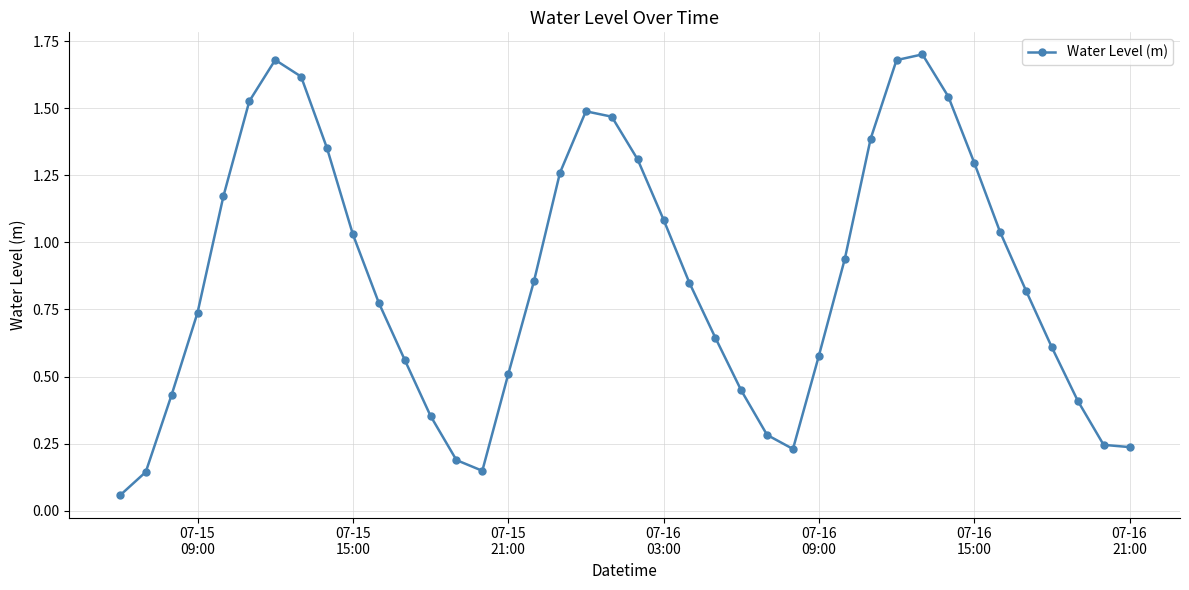

How many categories are shown in the chart?

40